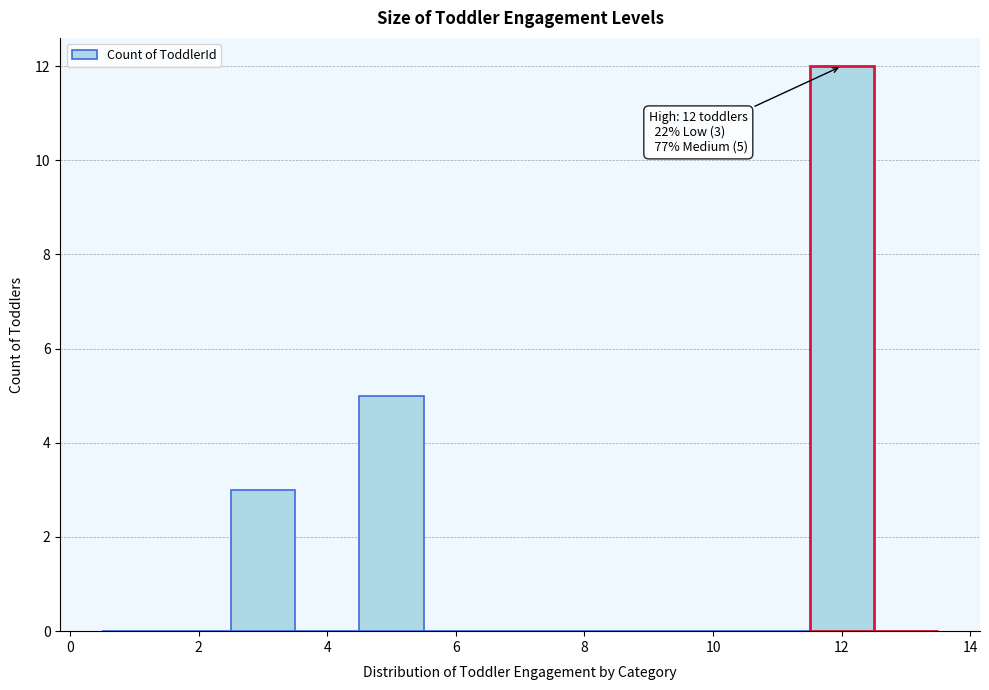

Which range on the x-axis has the tallest bar?

11.5 to 12.5